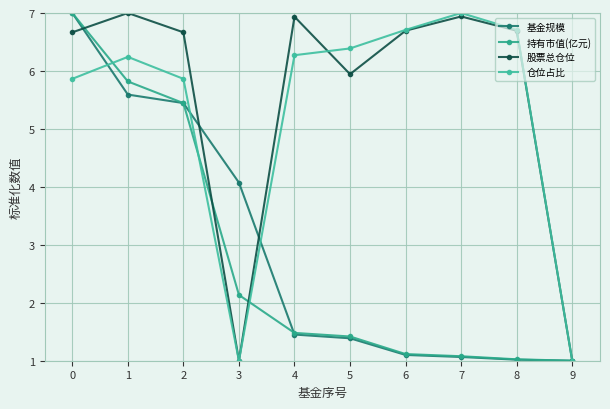

How many data points in 股票总仓位 are above 6?

7